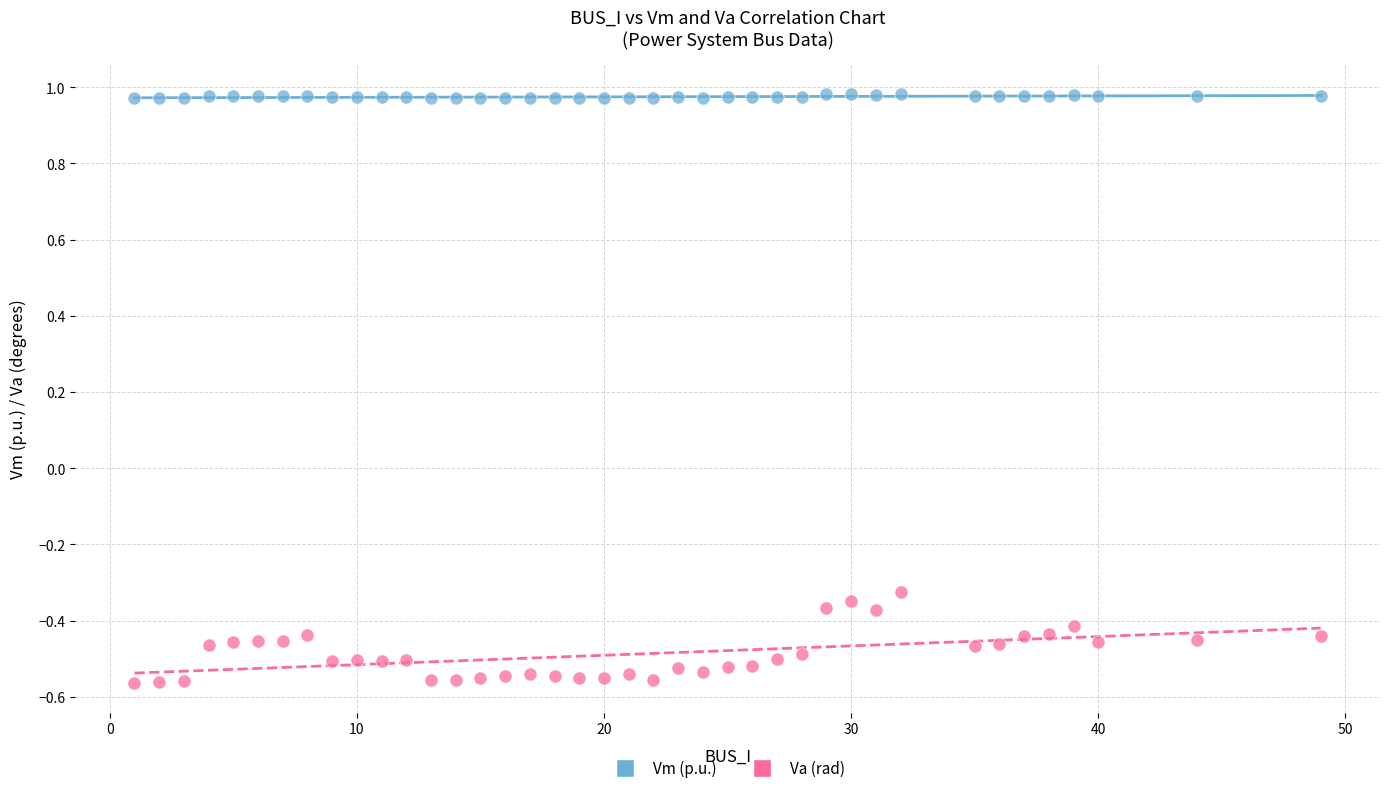

Which series reaches the minimum Y coordinate?

Va (rad)